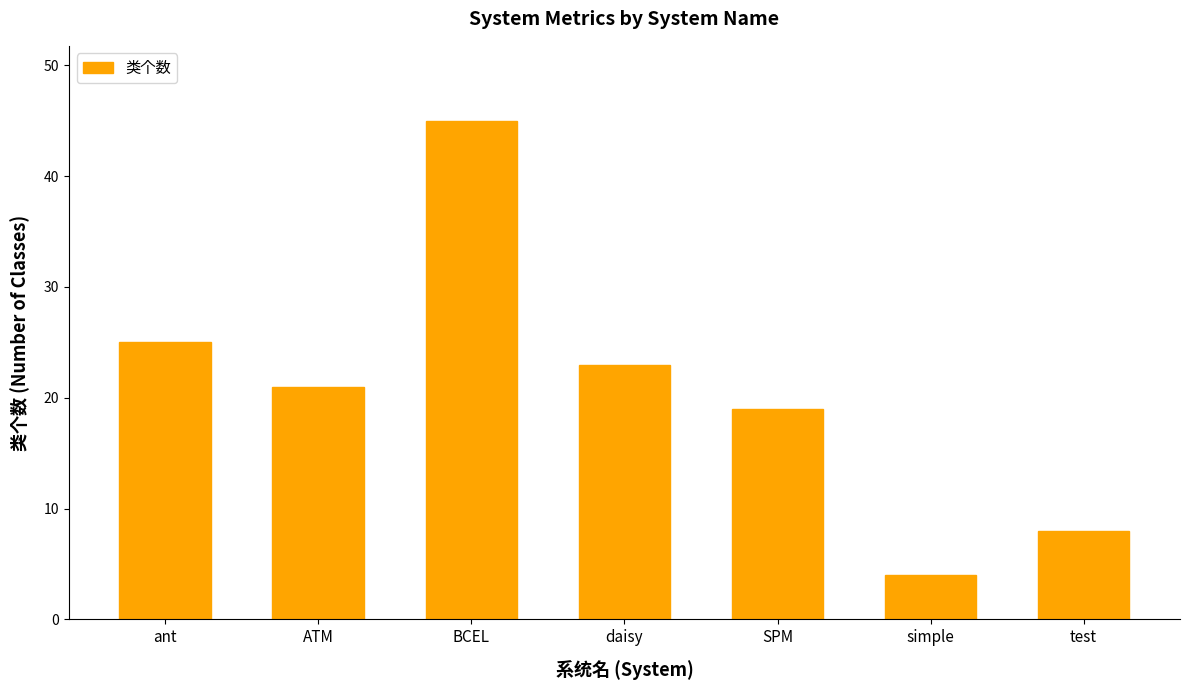

What is the value of the 3rd bar from the left?

45